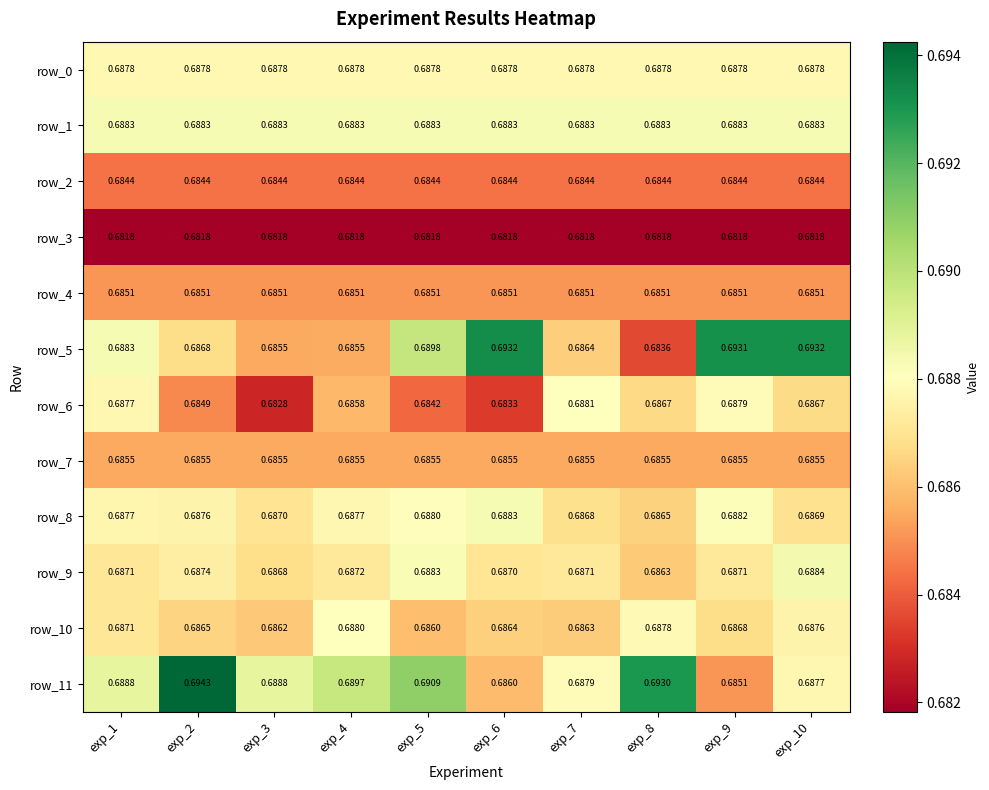

What is the sum of the row_11 values at exp_9 and exp_5?

1.4